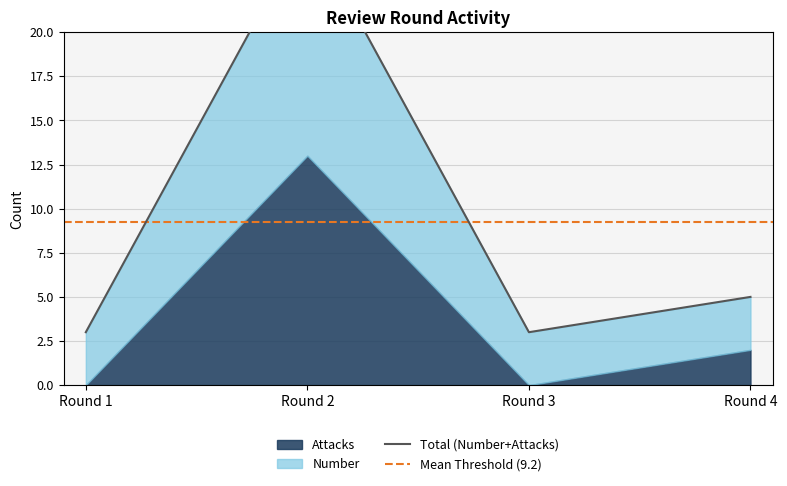

How many interior local valleys (lower than both neighbors) does the data have?

1